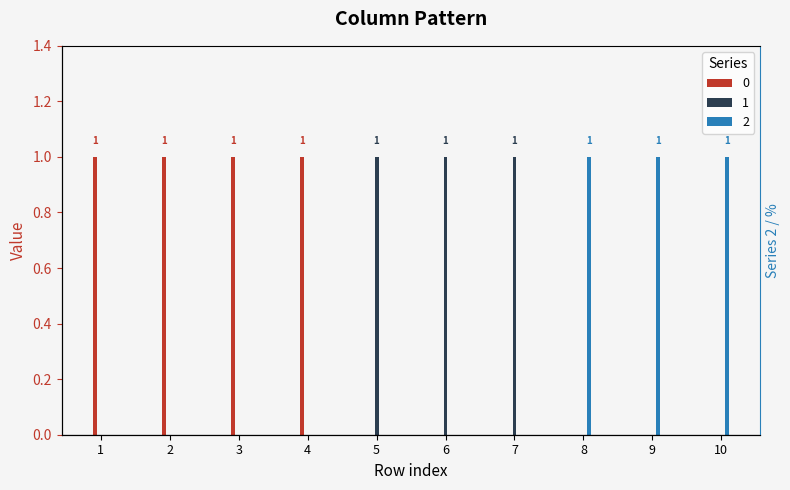

Where is 2 nearest to the value 0?

1